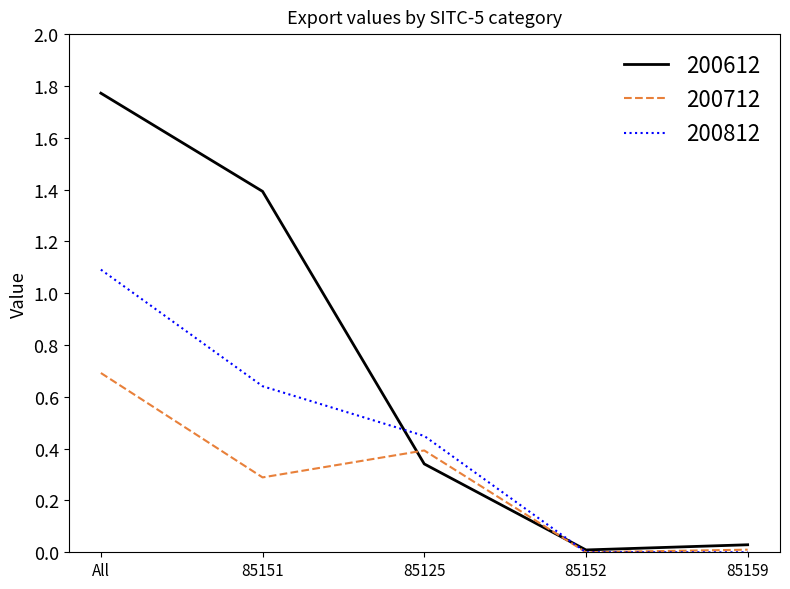

List the series in order of their peak value, lowest first.

200712, 200812, 200612